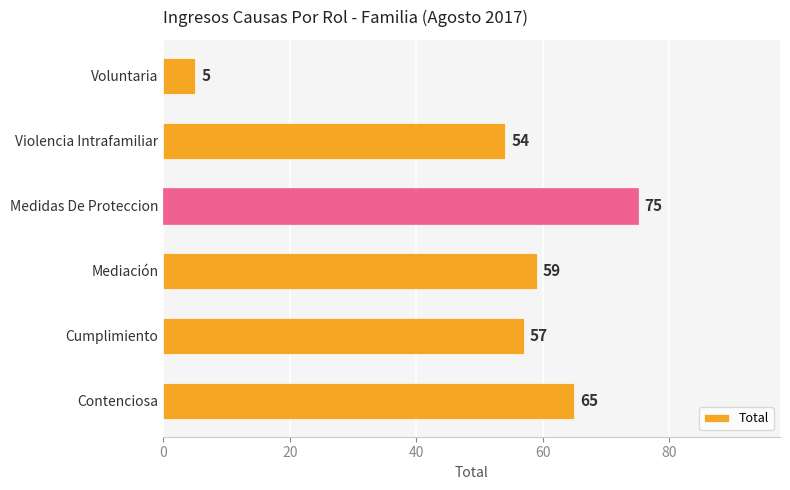

What is the change in value from Mediación to Violencia Intrafamiliar?

-5